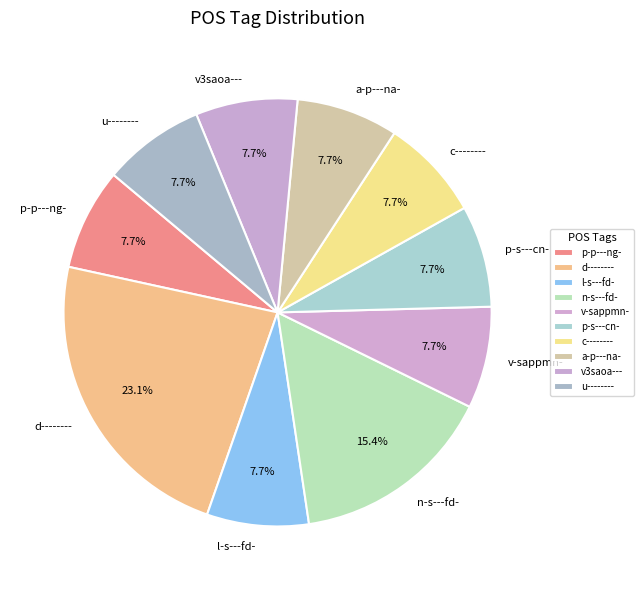

What is the ratio of the value at u-------- to the value at a-p---na-?

1.0